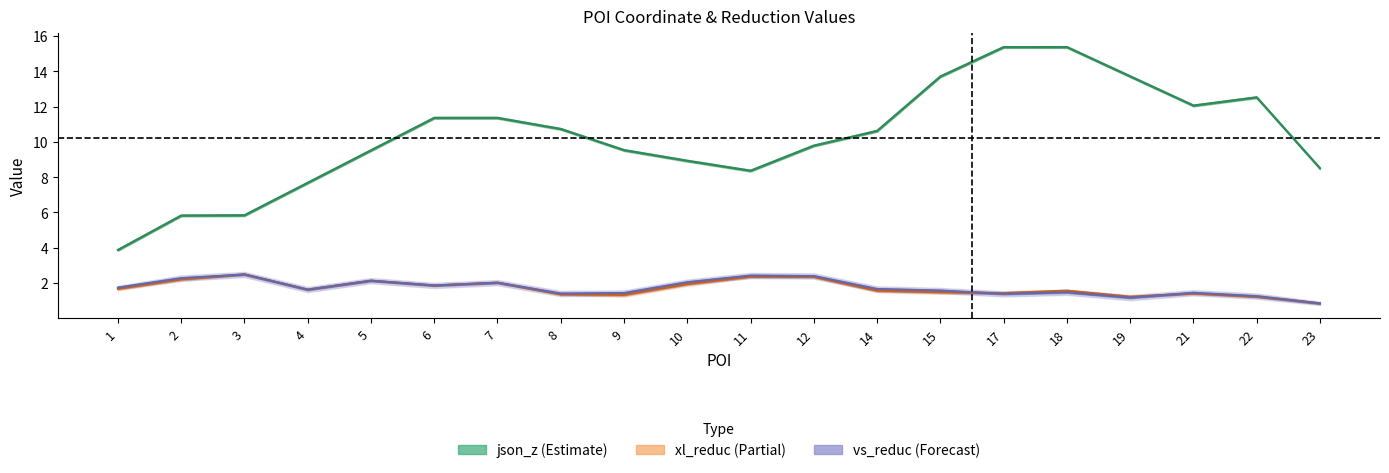

How many lines are shown in the chart?

5